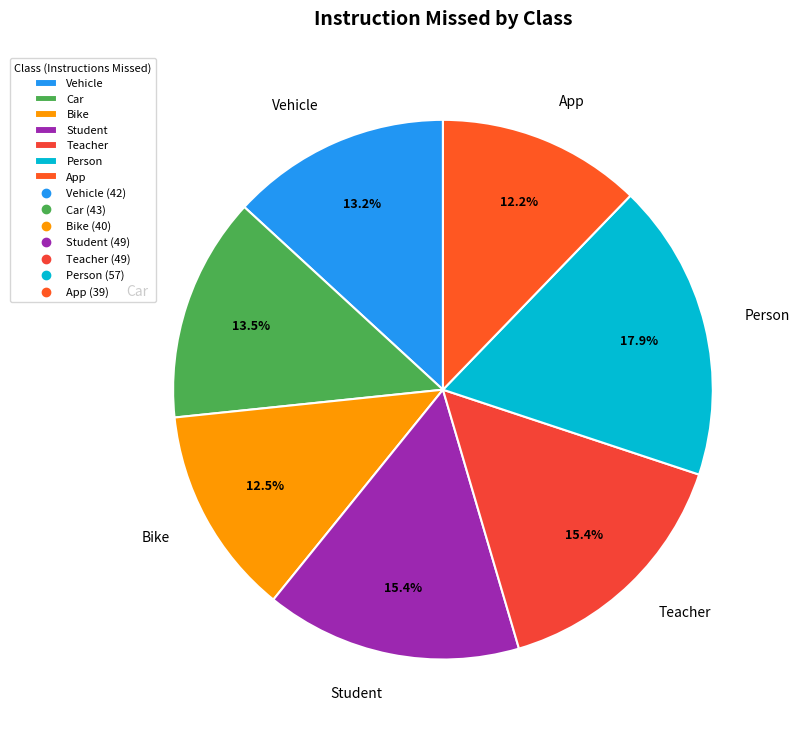

Do Vehicle and Car together represent more than half of the pie?

No